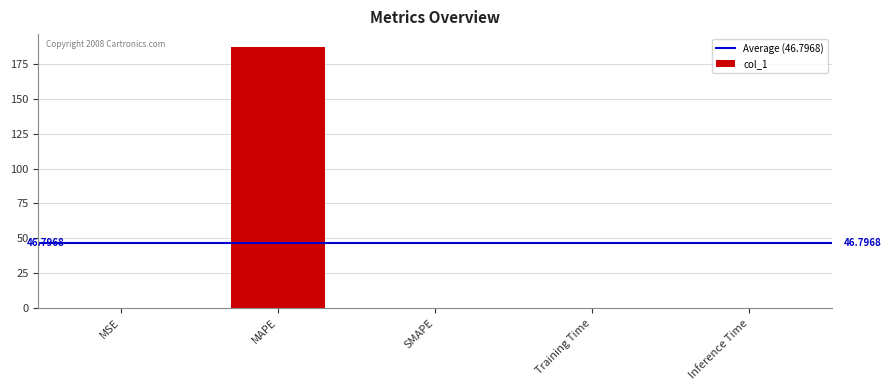

What is the sum of all values?

187.2